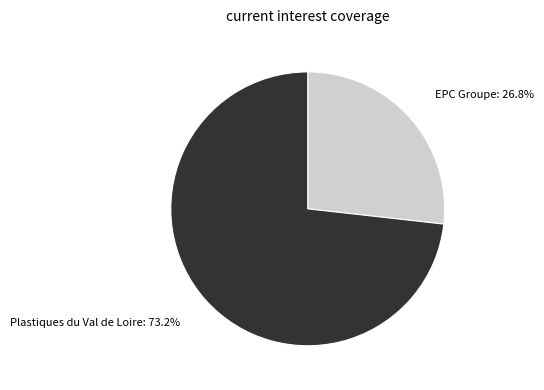

Count the number of slices in the pie.

2